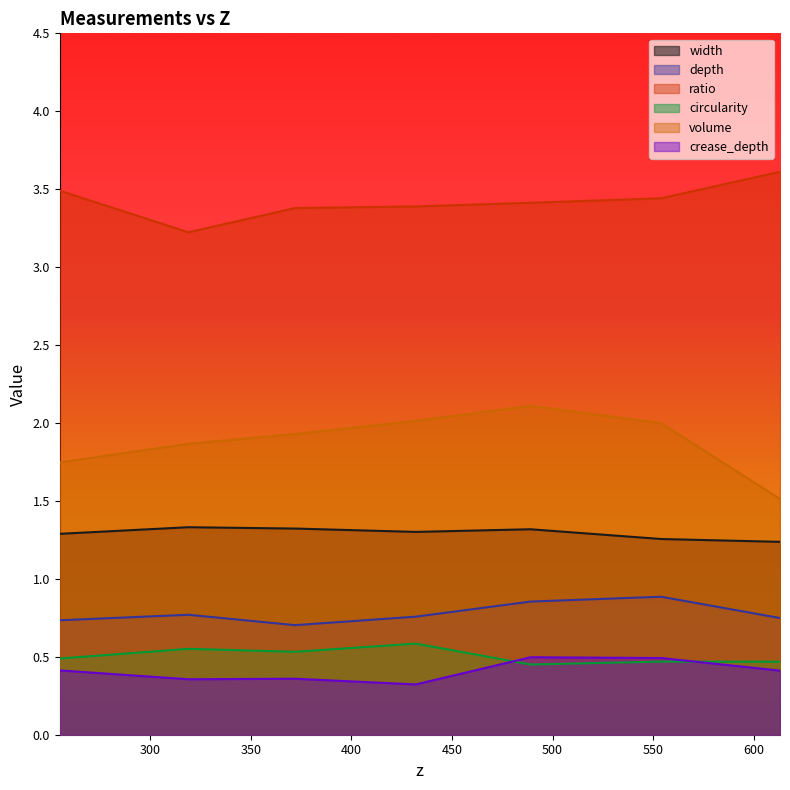

True or false: width has a value of 1.3 at 371.942448074209.

True